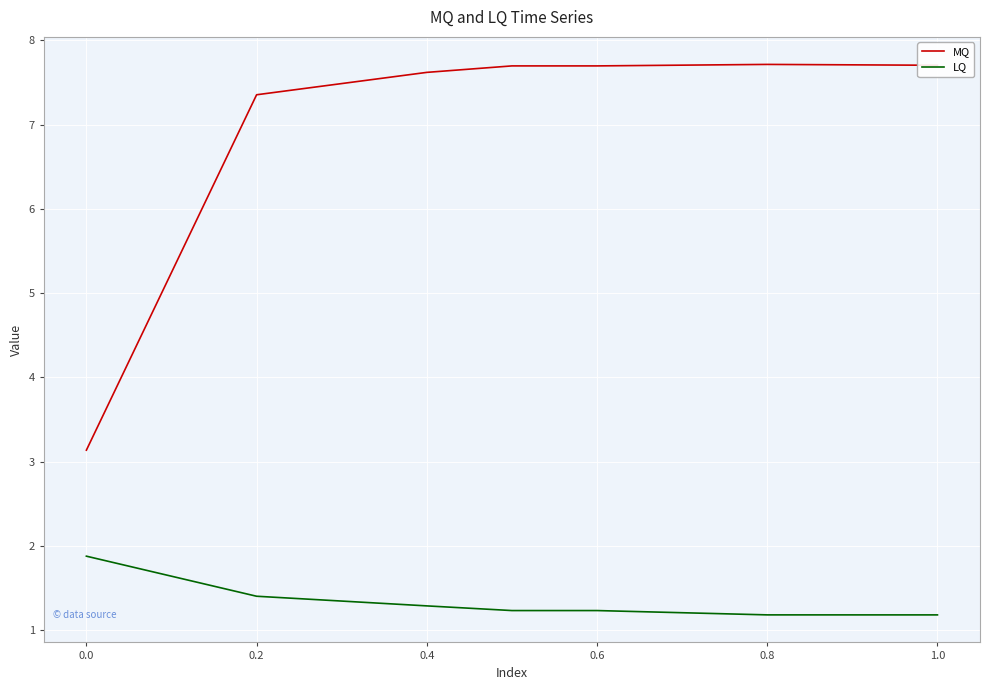

What is the difference between the maximum and second lowest values in the MQ series?

0.4